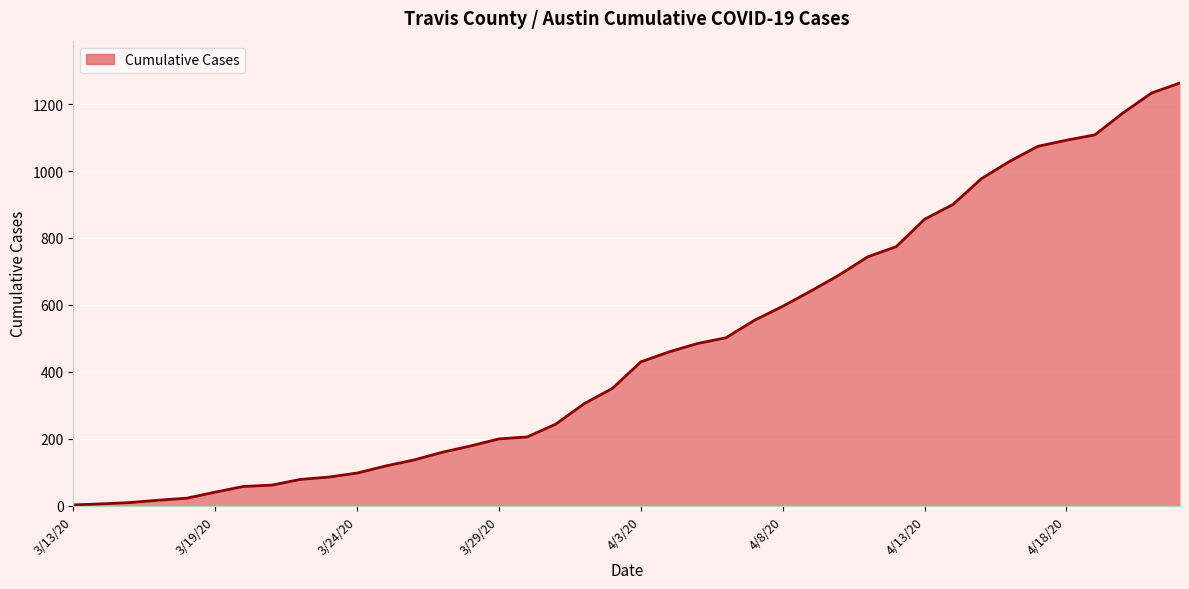

What is the greatest value displayed?

1263